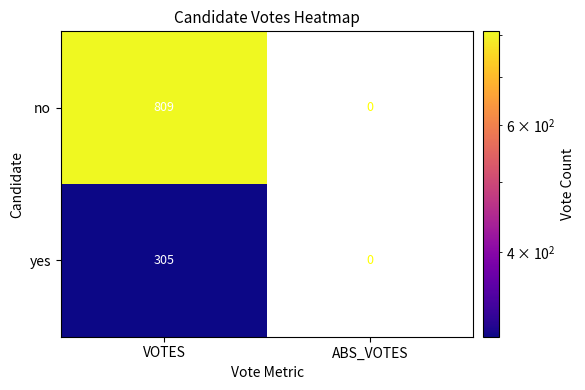

The no series shows 225 at VOTES. True or false?

False